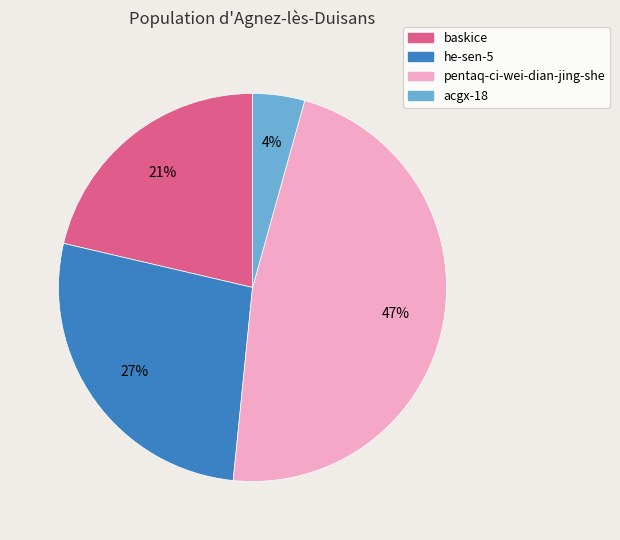

Is it true that acgx-18 is 4% of the pie?

True